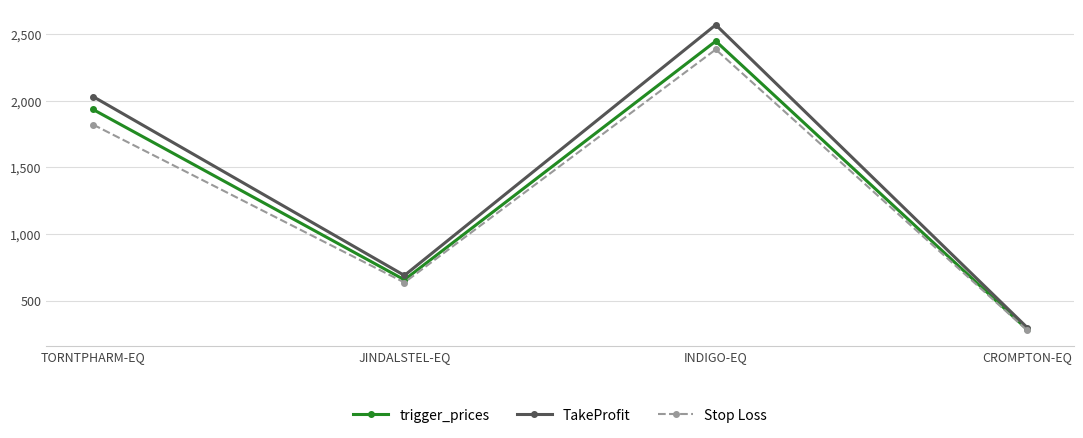

At which category is the sum across all series the highest?

INDIGO-EQ